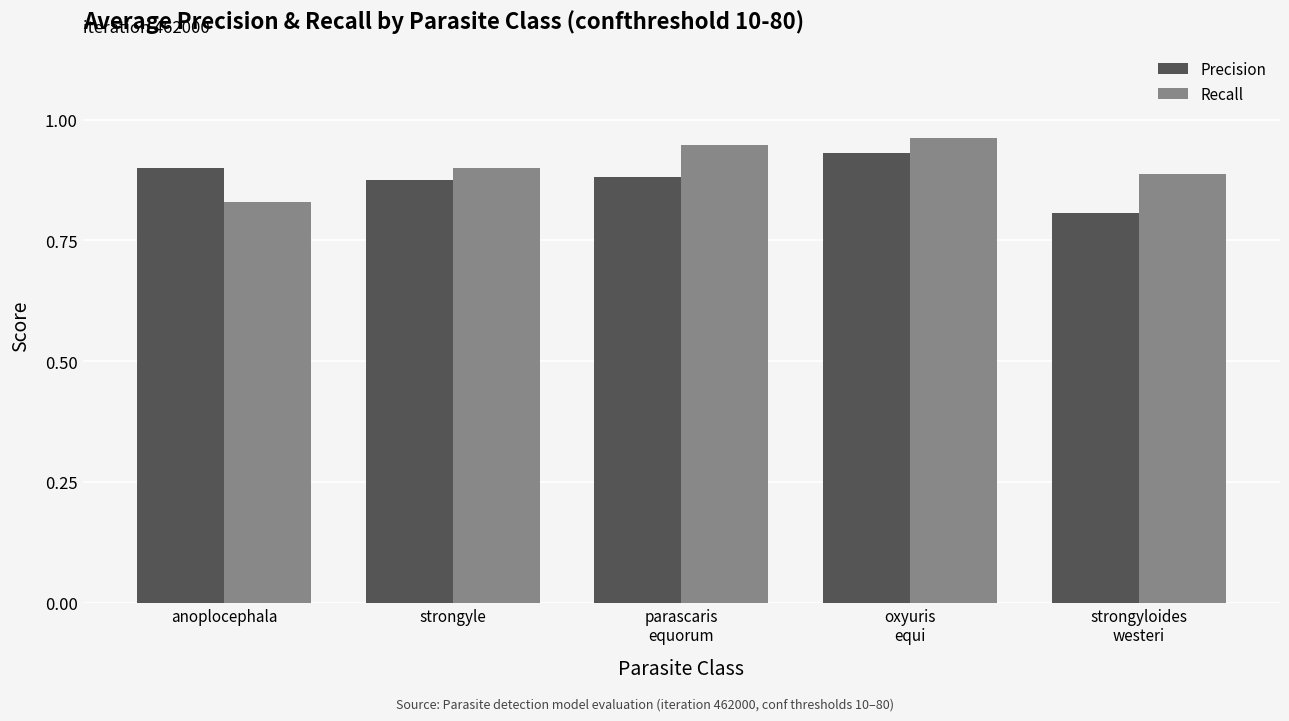

Which category has the lowest value across all series?

strongyloides
westeri